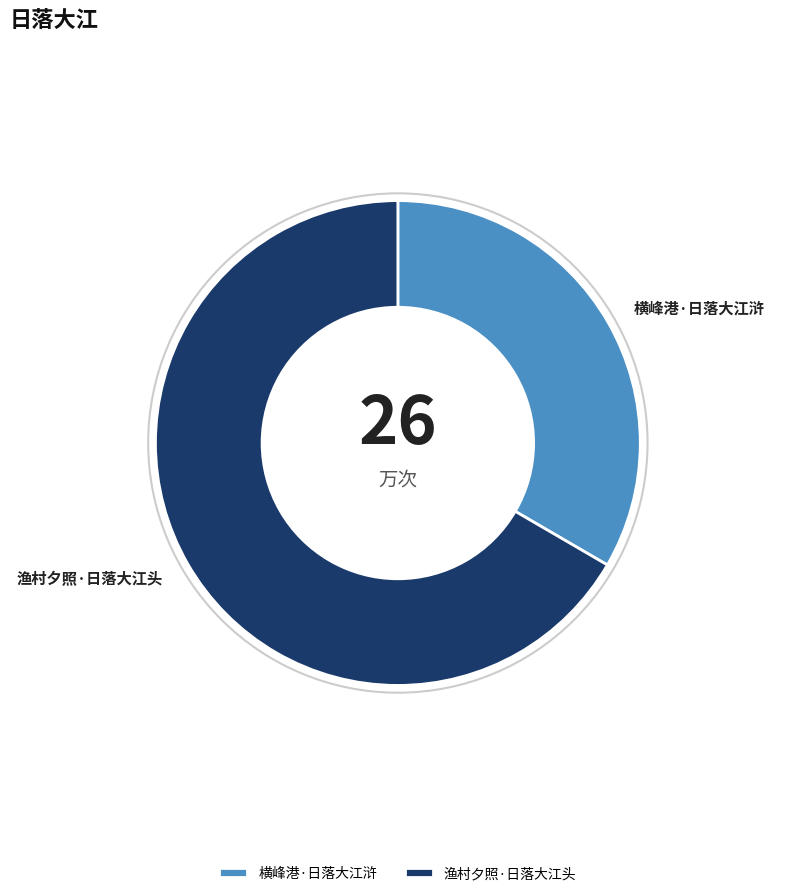

Which slice is the smallest?

横峰港·日落大江浒